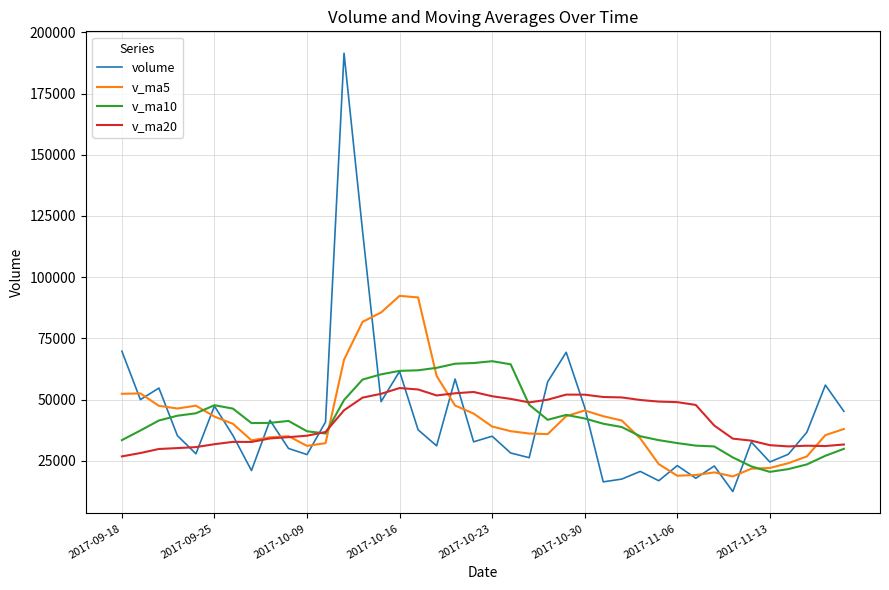

What is the smallest value displayed?

12433.1